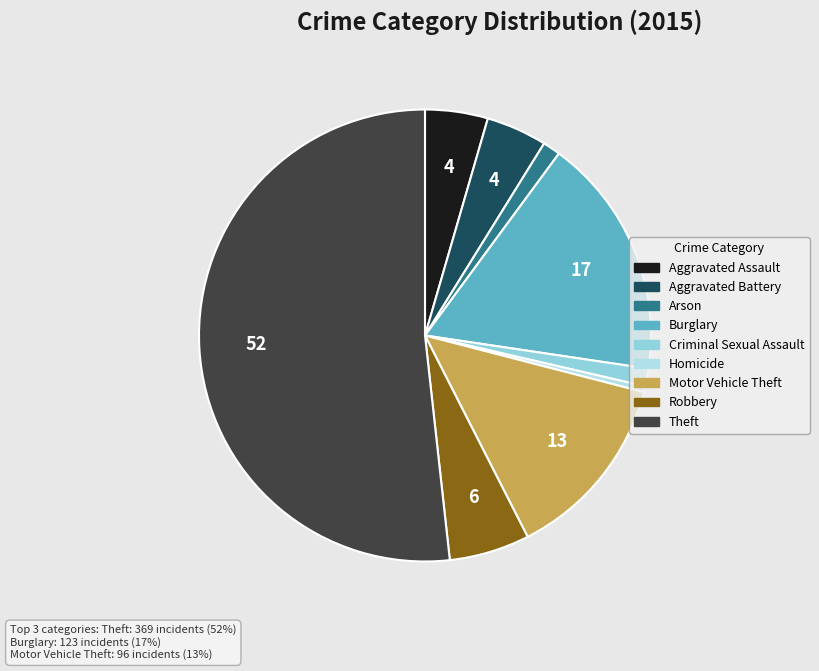

To the nearest percent, what is the difference between the Theft and Aggravated Assault slice percentages?

47%